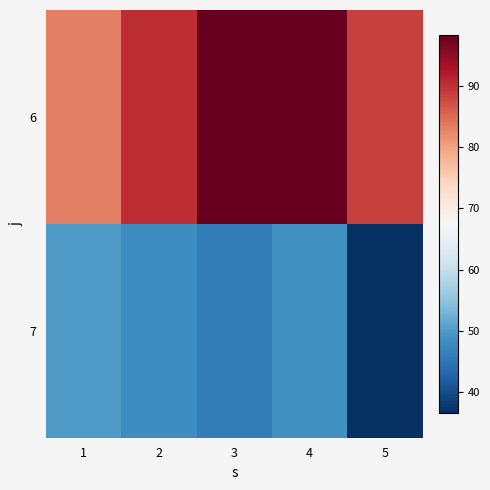

What is the smallest value displayed?

36.6